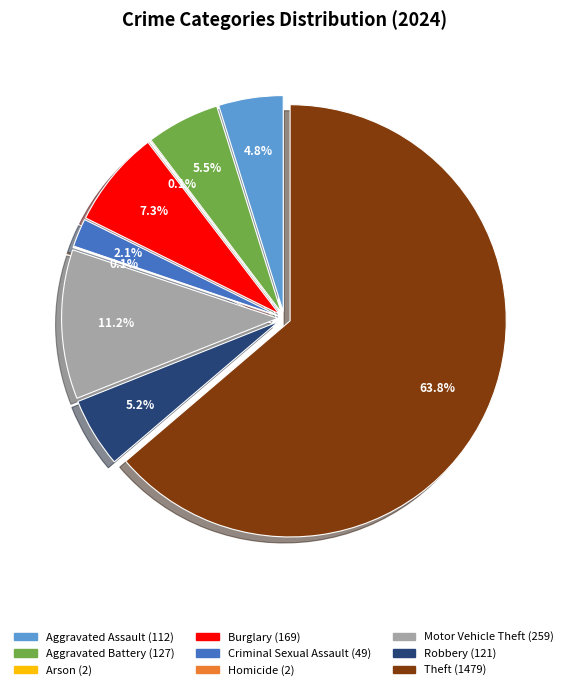

What percentage is the Criminal Sexual Assault slice, to the nearest percent?

2%